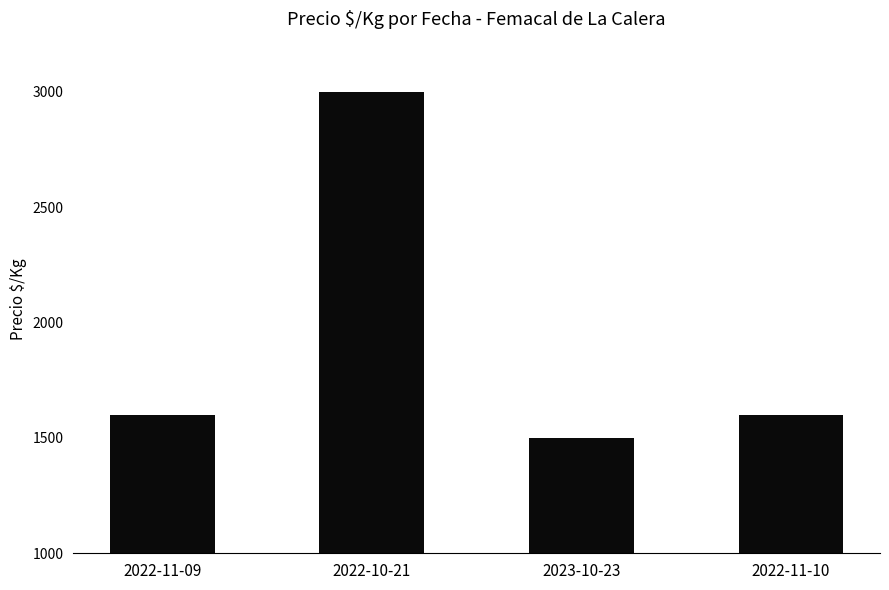

What is the change in value from 2022-10-21 to 2023-10-23?

-1500